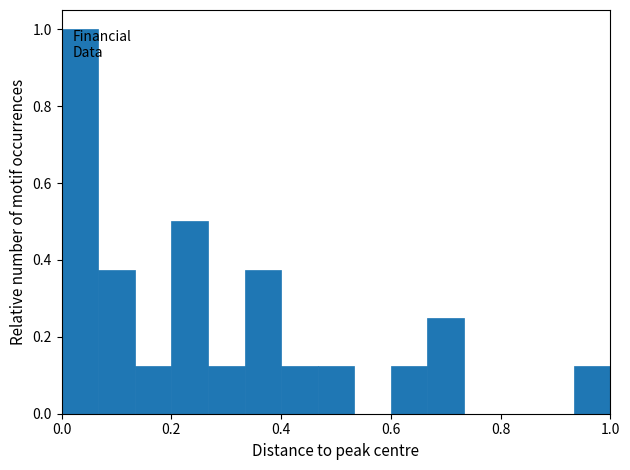

Around what value on the x-axis is the tallest bar? Give the approximate position of its centre, as read against the axis.

0.04